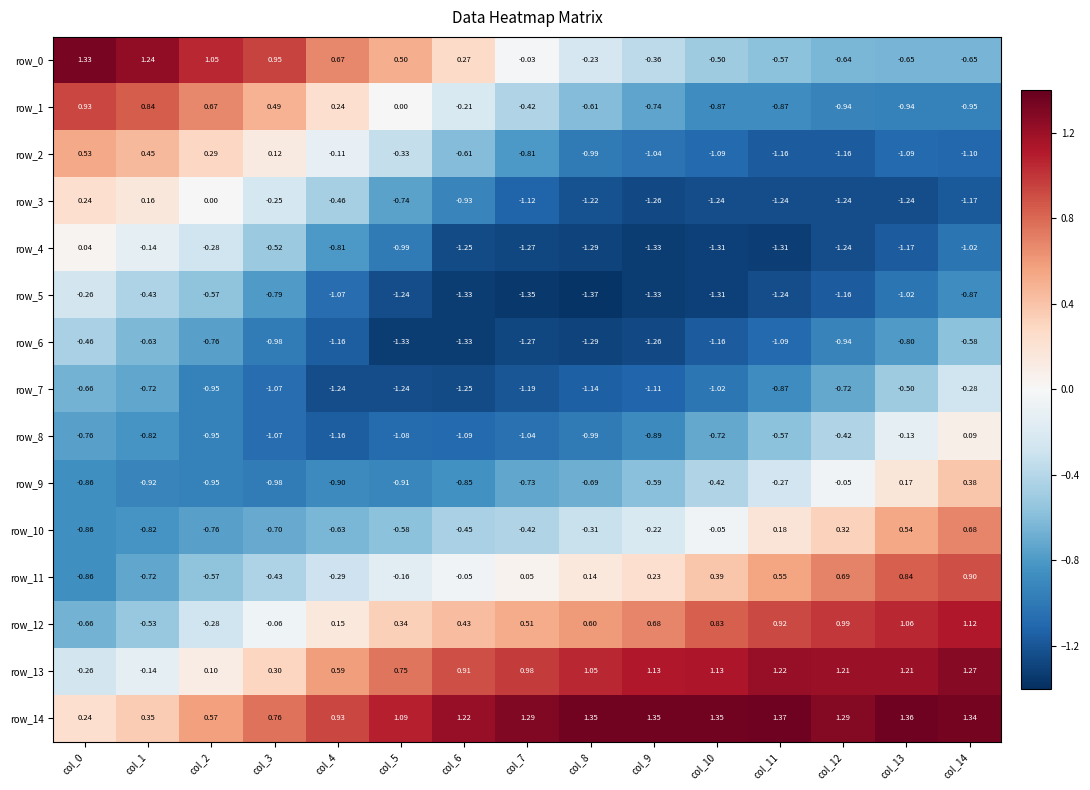

Which label corresponds to the smallest value in the chart?

col_8